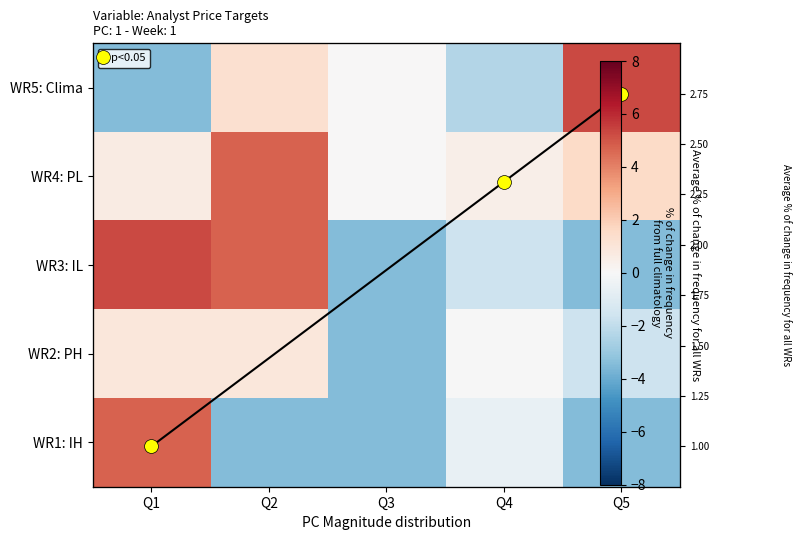

Which series has the largest range (max minus min)?

WR3: IL